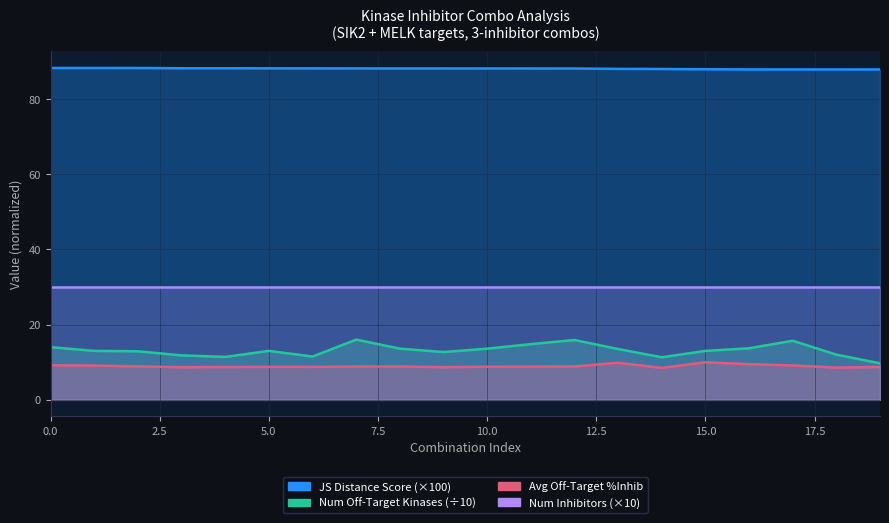

At which category is the sum across all series the highest?

7